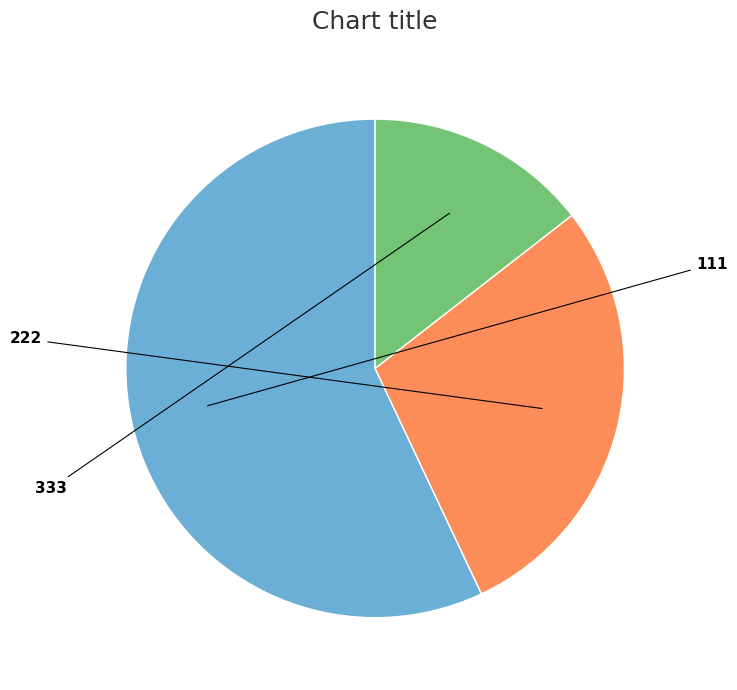

Is there a majority slice in this chart?

Yes